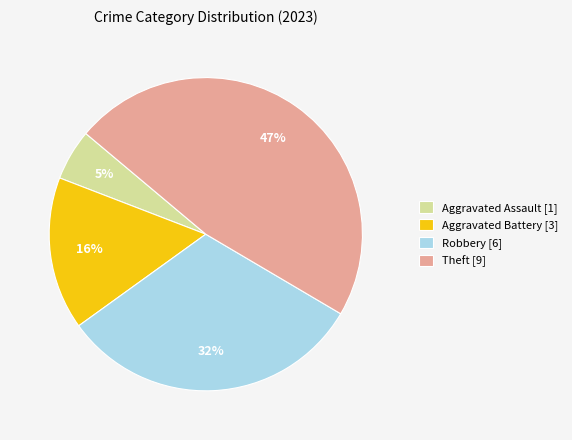

Is Robbery the majority of the pie?

No